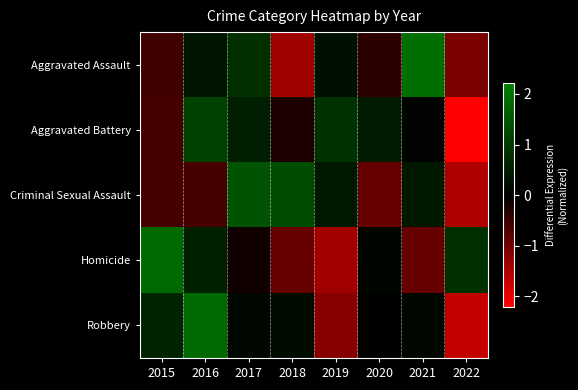

Between 2015 and 2020, which series saw the biggest shift?

Homicide